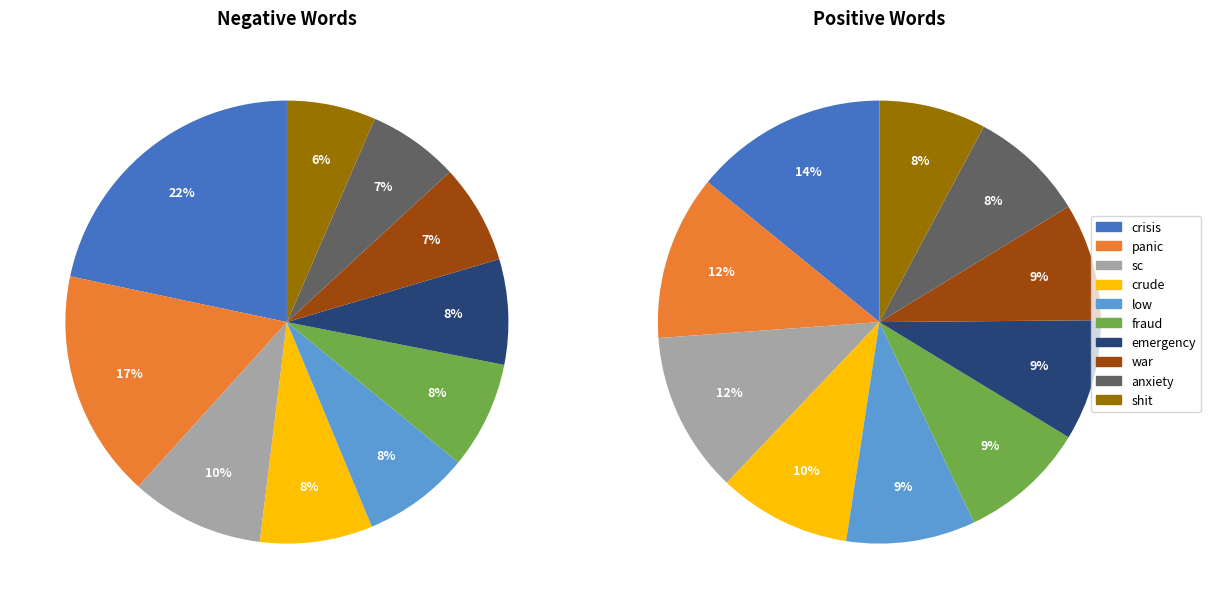

Rank the categories by Negative Words value from highest to lowest.

0, 1, 2, 3, 4, 5, 6, 7, 8, 9